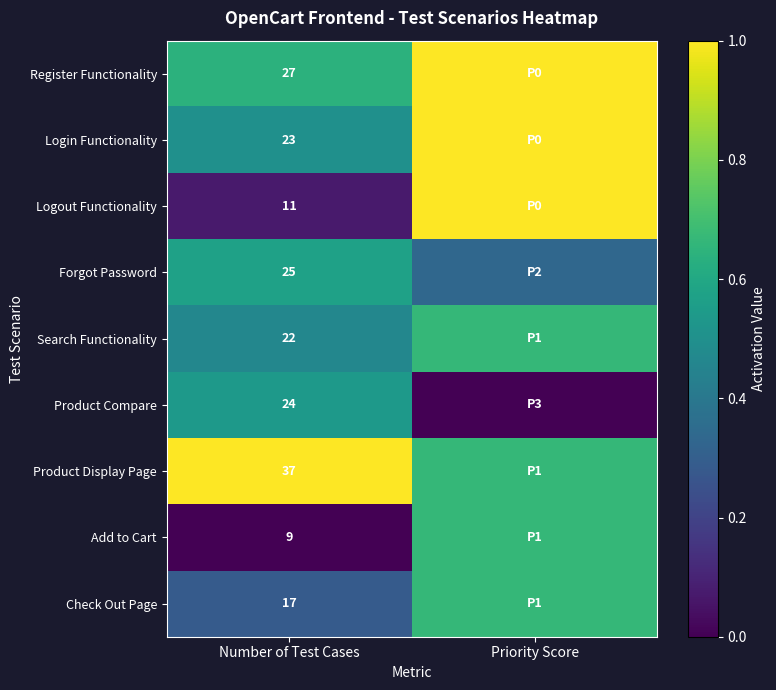

How many series are shown in this chart?

9